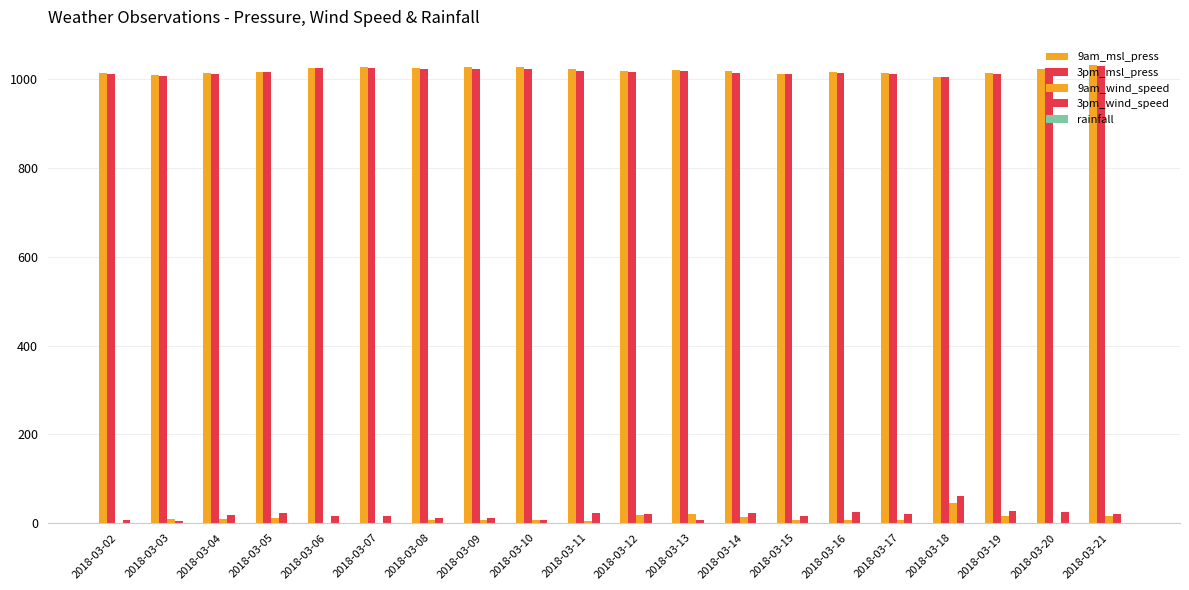

How many groups of bars are there?

20